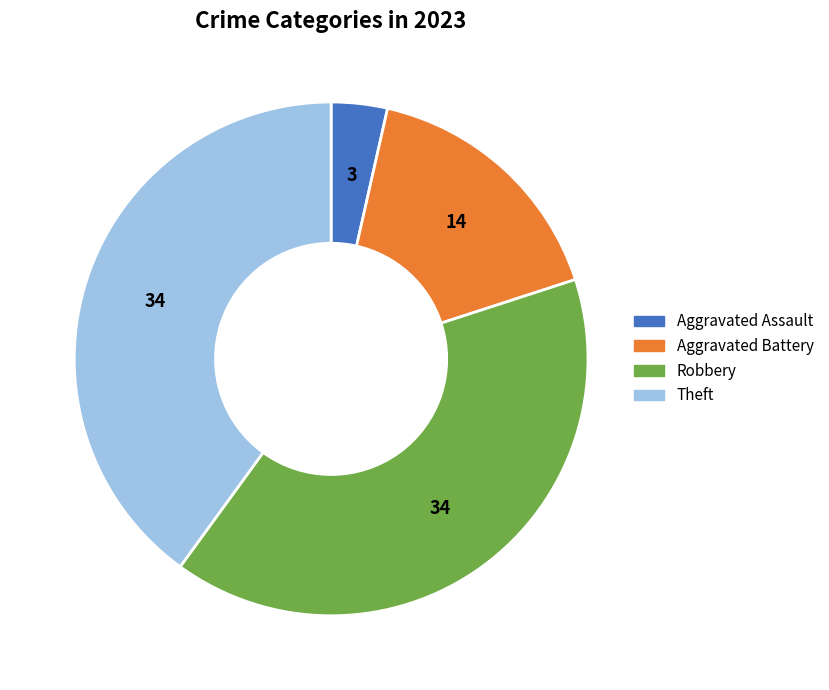

How many segments does this pie chart have?

4